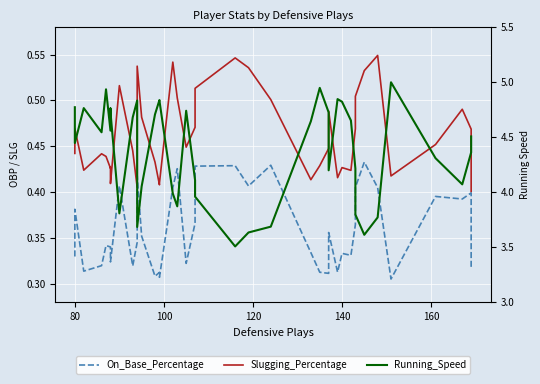

What are all the series names shown in the legend?

On_Base_Percentage, Slugging_Percentage, Running_Speed